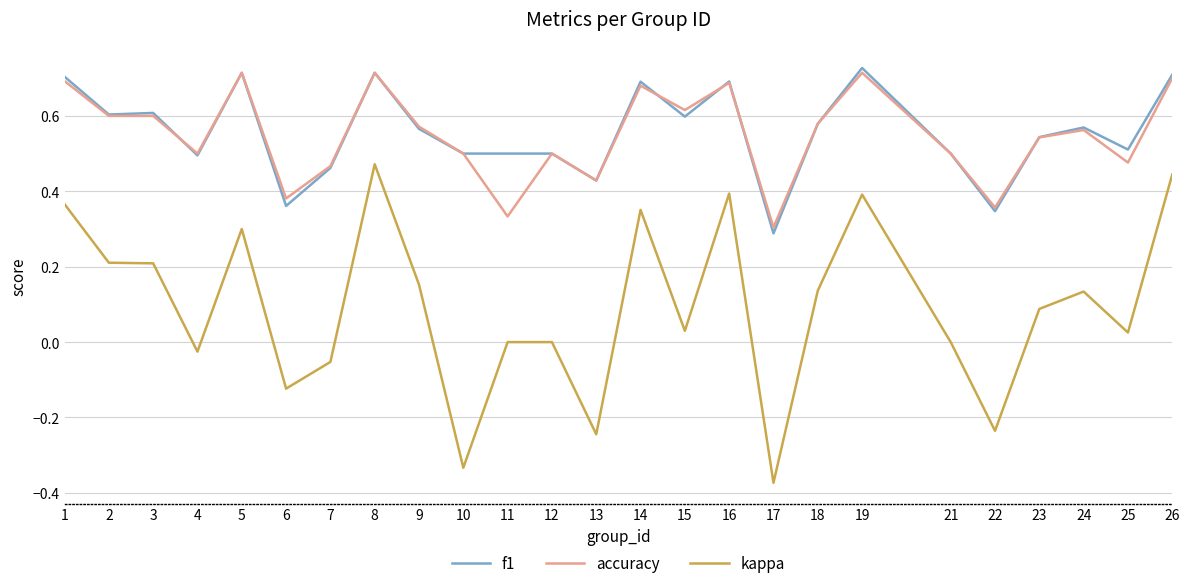

The kappa series shows 0.0 at 11. True or false?

True